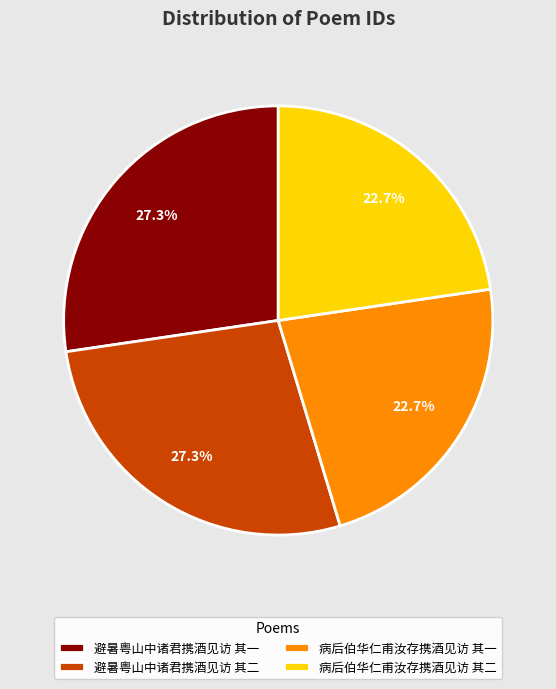

To the nearest percent, what portion does 避暑粤山中诸君携酒见访 其二 represent?

27%